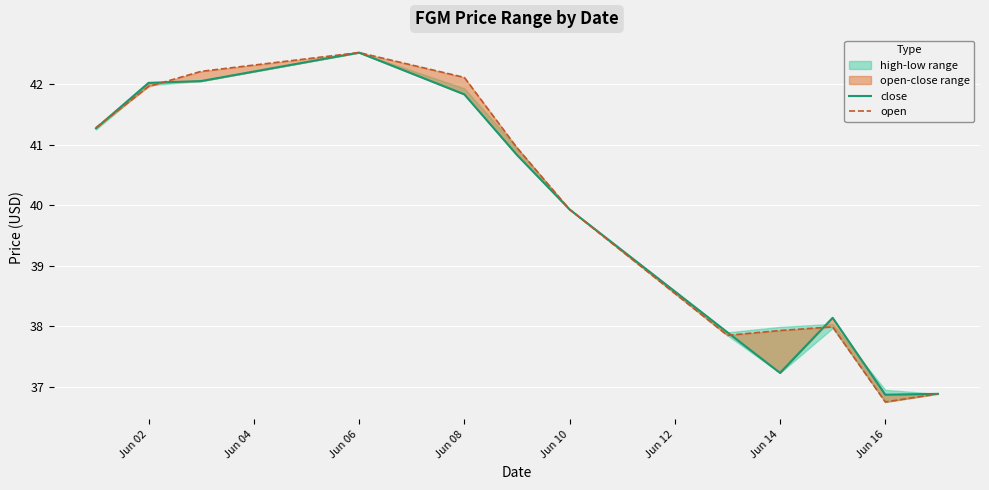

Is the value of open at Jun 04 greater than the value of close at Jun 02?

Yes